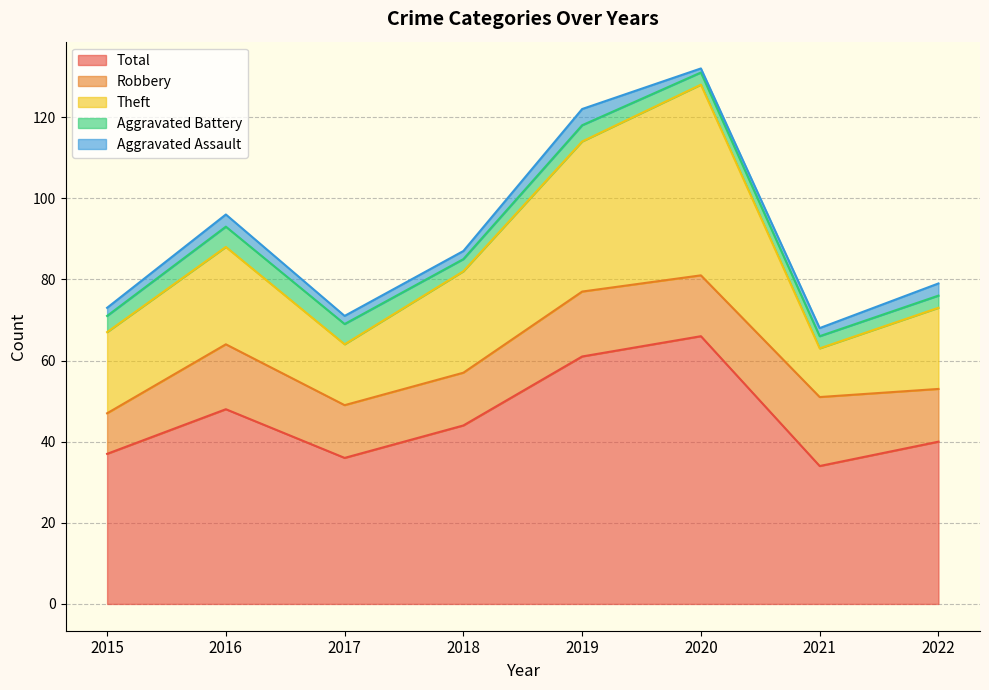

How many categories are shown in the chart?

8